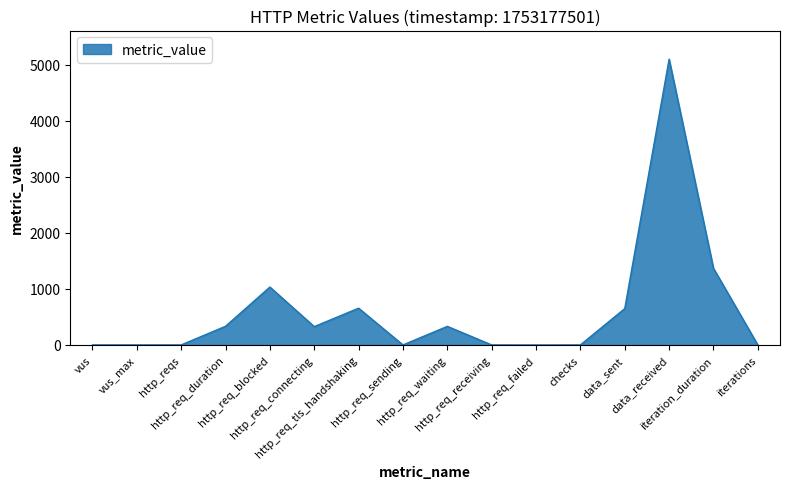

Between vus and data_sent, which is larger?

data_sent